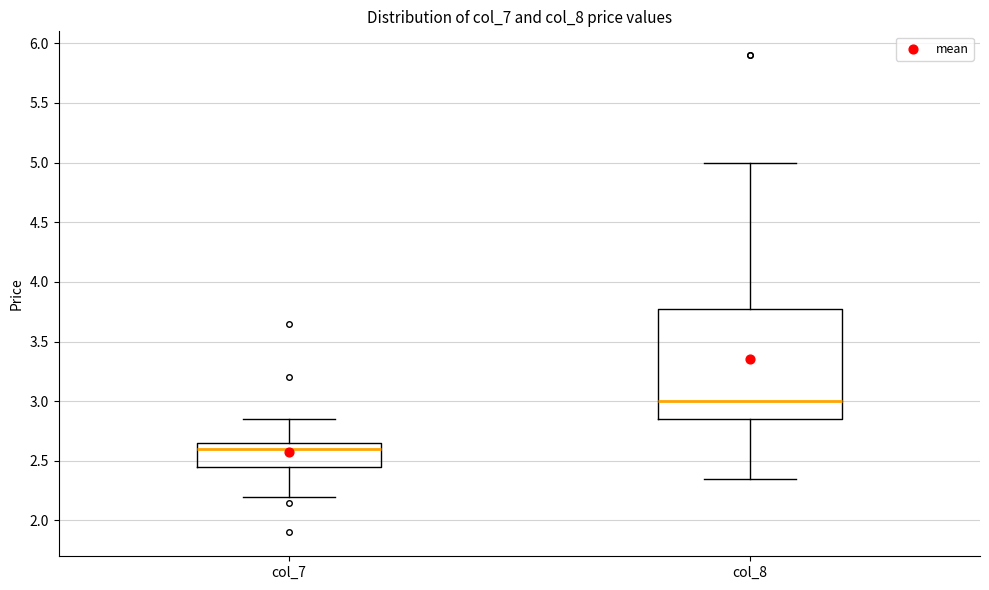

Reading left to right, transcribe this box plot: for each box, give where its median line is, the range the box spans, and where its two whiskers end, as read against the y-axis. The values are not printed on the chart, so give them approximately, as read against the axis.

col_7: median 2.60, box 2.45 to 2.65, whiskers 2.20 to 2.85
col_8: median 3.00, box 2.85 to 3.80, whiskers 2.35 to 5.00